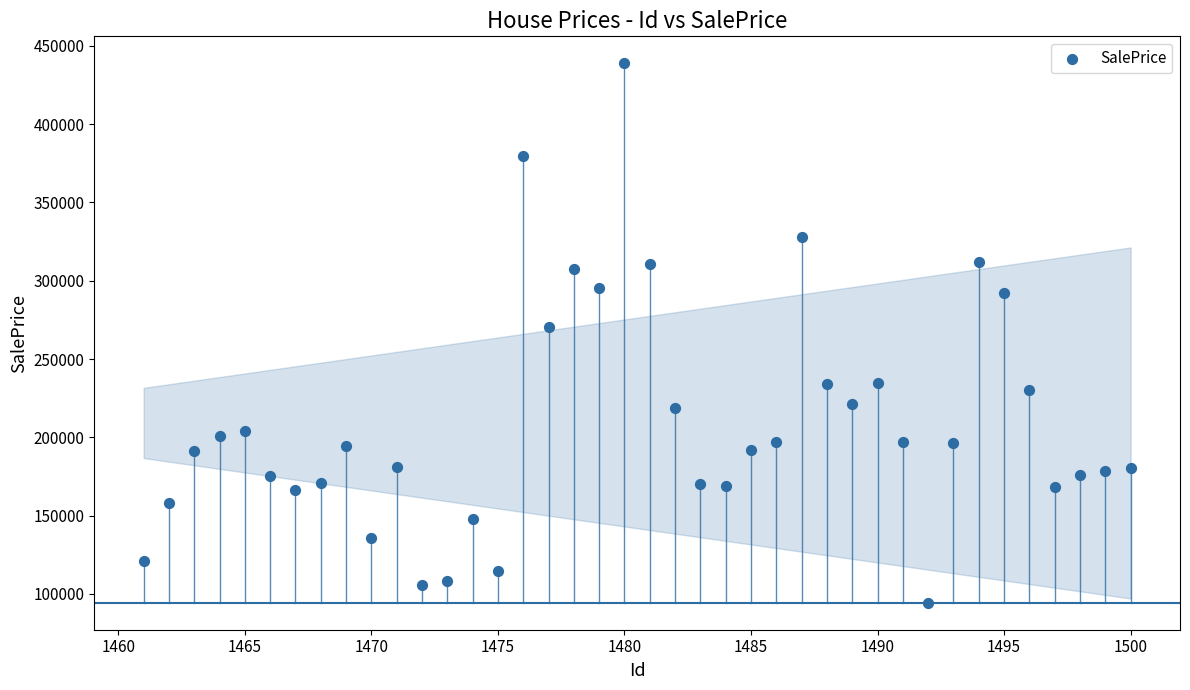

What is the range of Y values (max minus min)?

344638.7